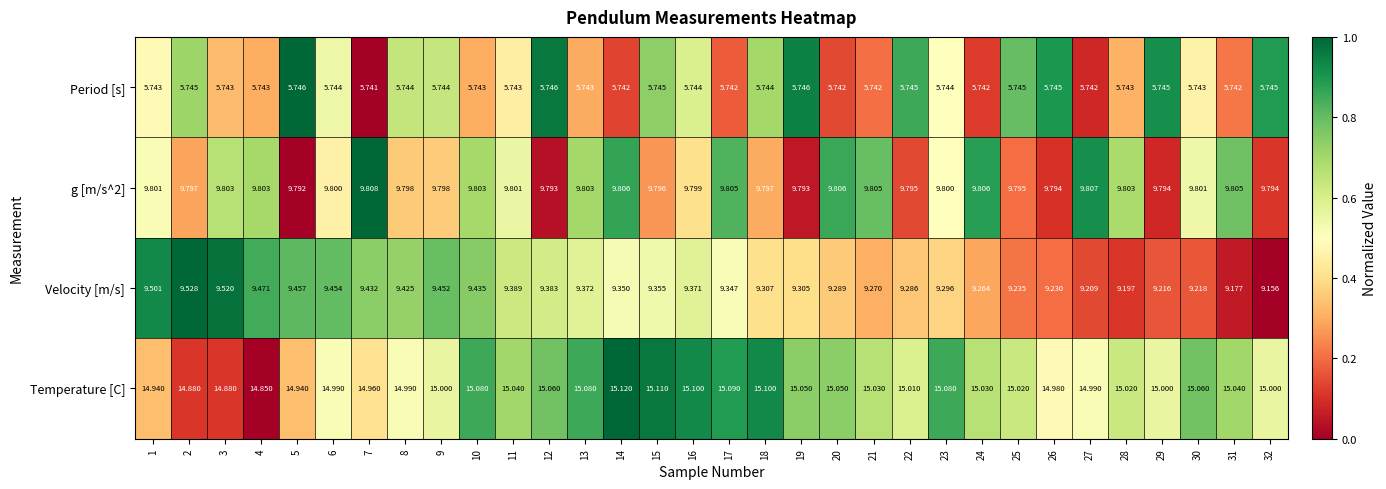

Between 1 and 17, which series saw the biggest shift?

Velocity [m/s]